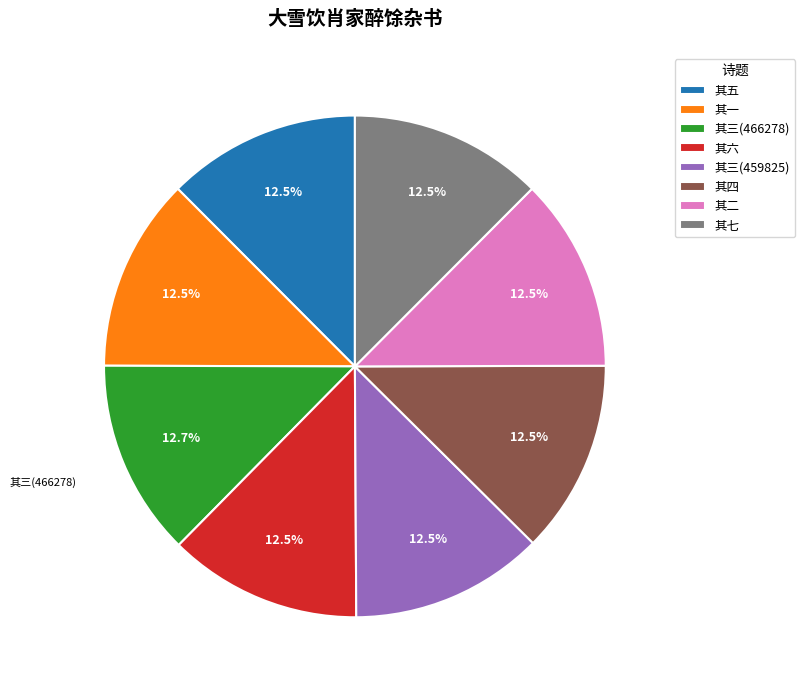

What percentage do 其七 and 其三(466278) together represent?

25.1%